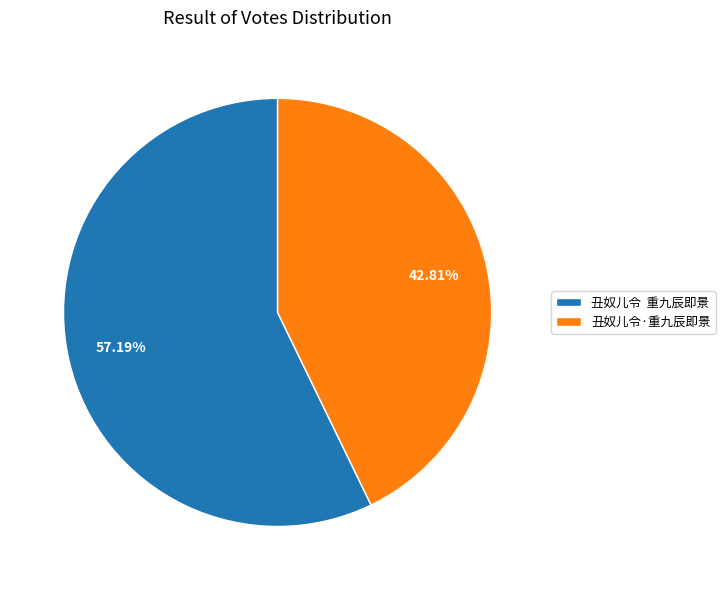

Which category has the smallest portion of the pie?

丑奴儿令·重九辰即景